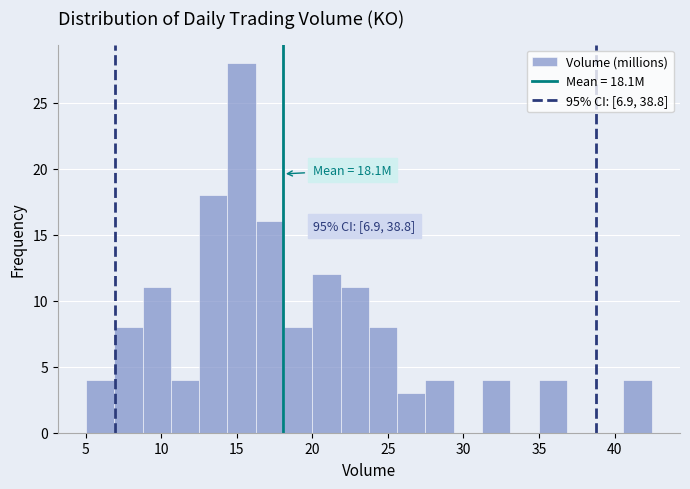

Read against the x-axis, roughly where is the centre of the tallest bar?

15.5